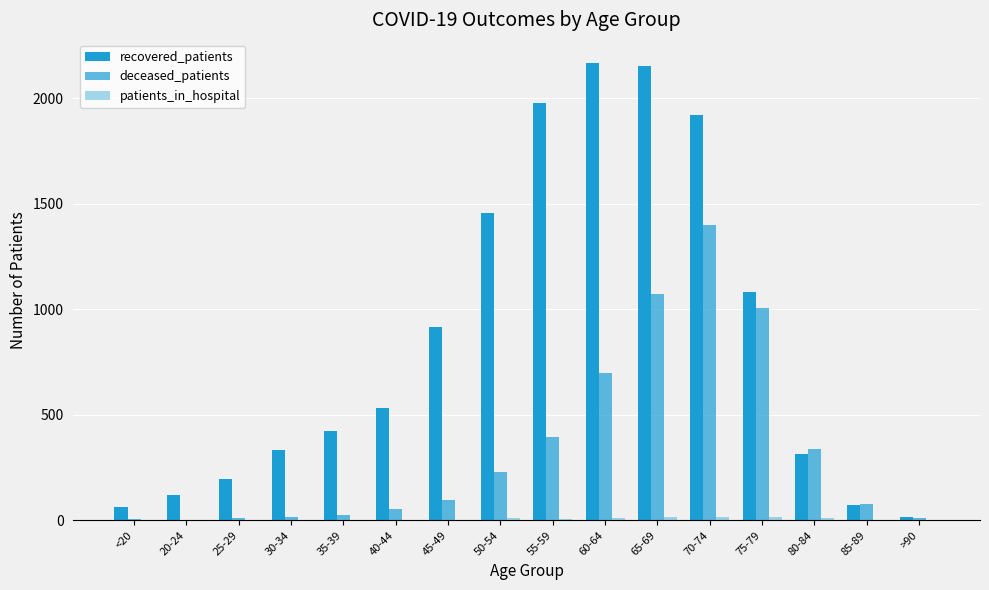

What is the sum of the recovered_patients values at 80-84 and 55-59?

2292